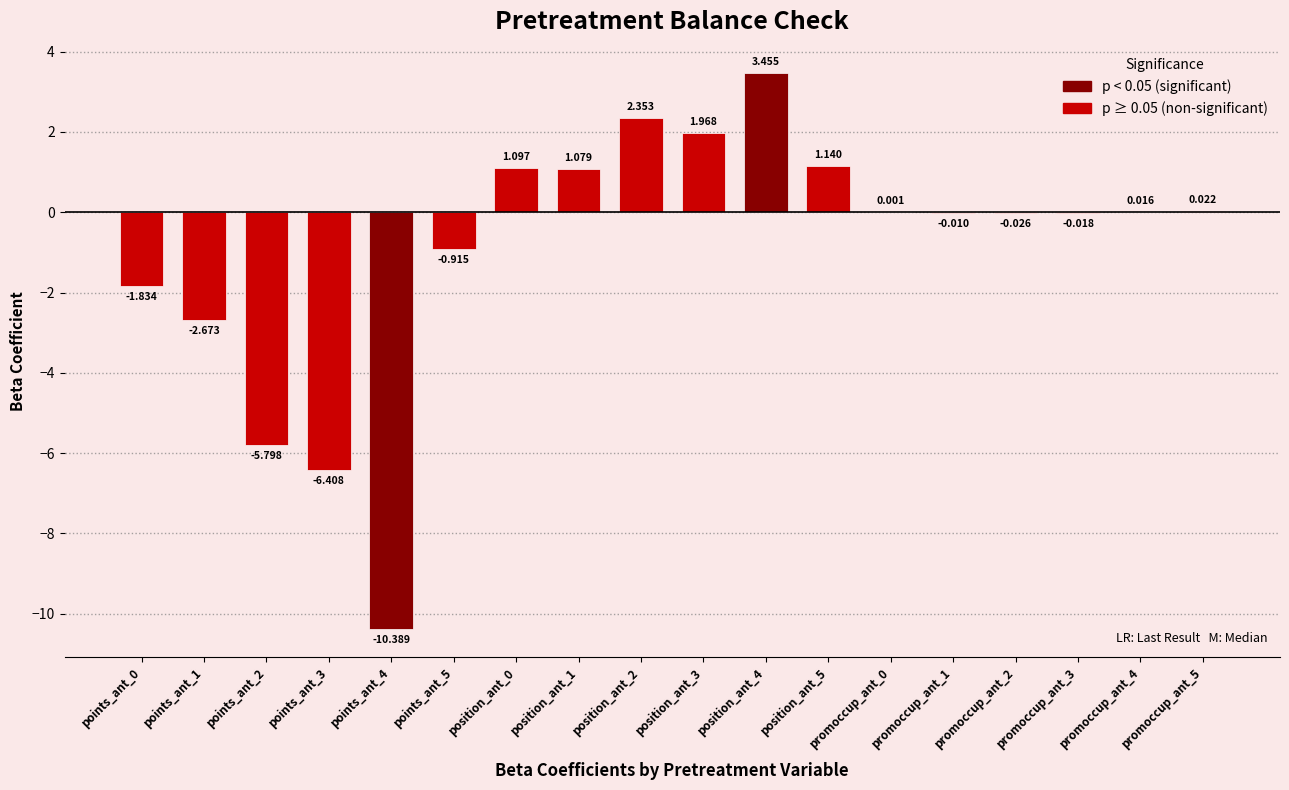

How many positive values are there?

9